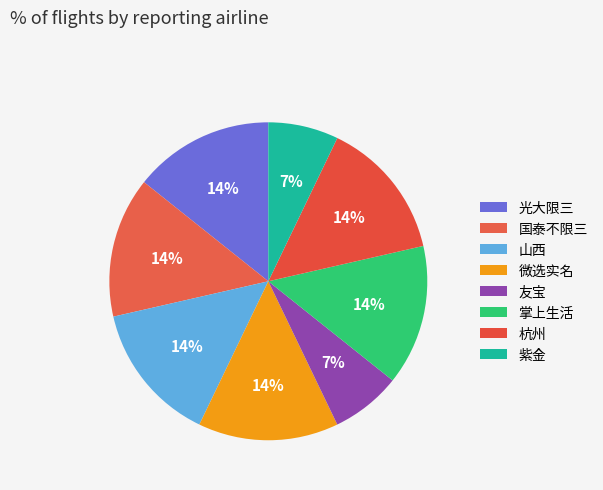

Which category has the biggest portion of the pie?

光大限三